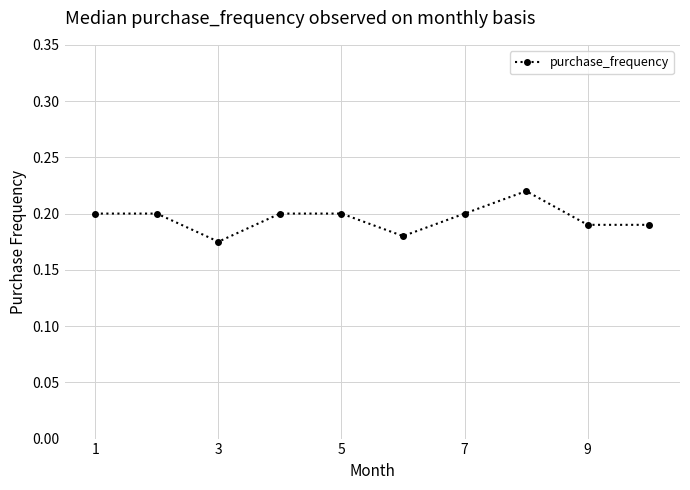

What is the sum of all values?

2.0